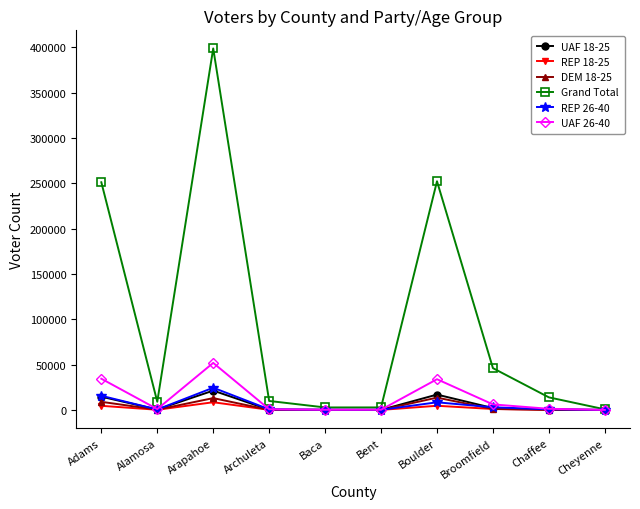

The Grand Total series shows 398750 at Arapahoe. True or false?

True